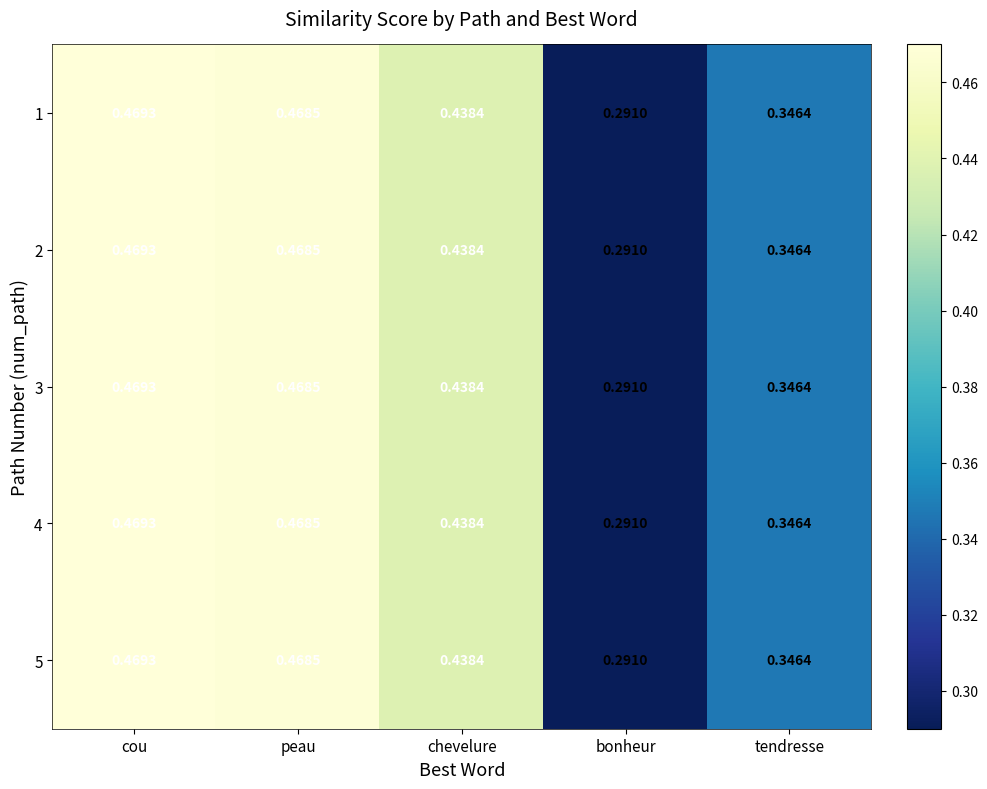

Where is 2 nearest to the value 0?

bonheur